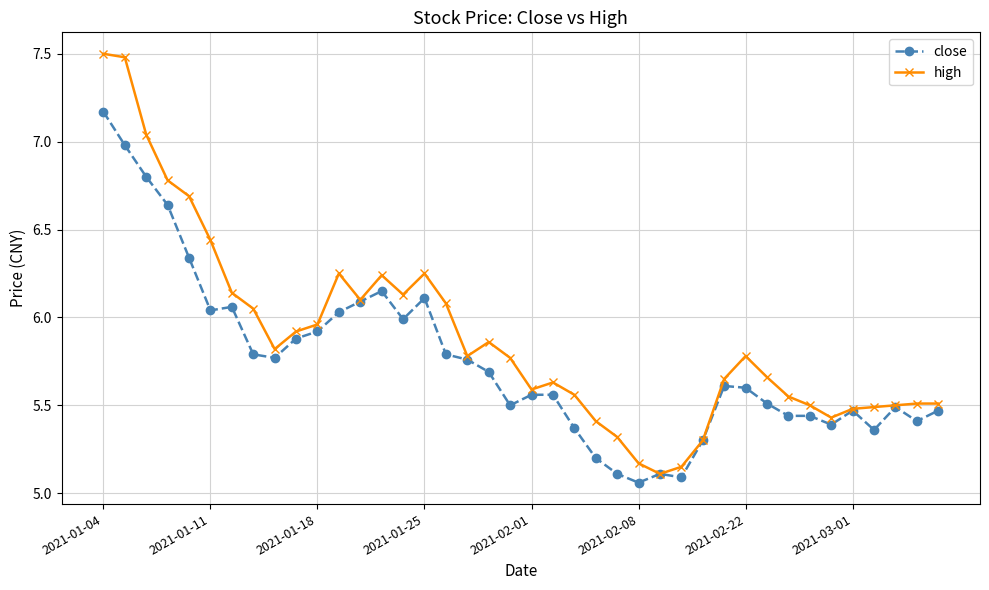

Rank the series by their maximum value, from lowest to highest.

close, high